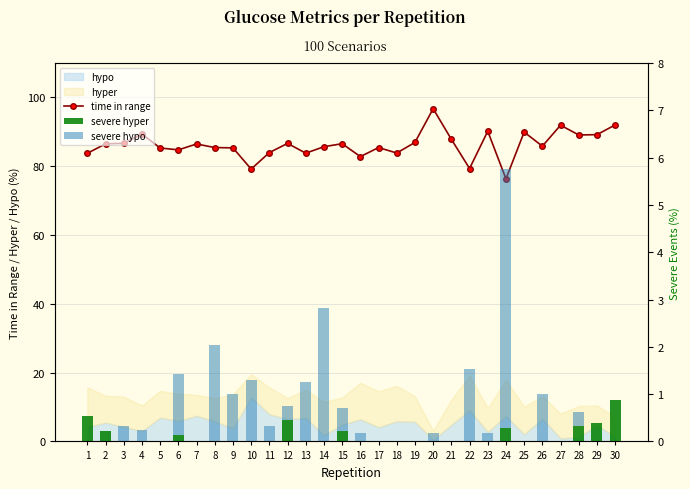

Between 6 and 26, which series saw the biggest shift?

time in range